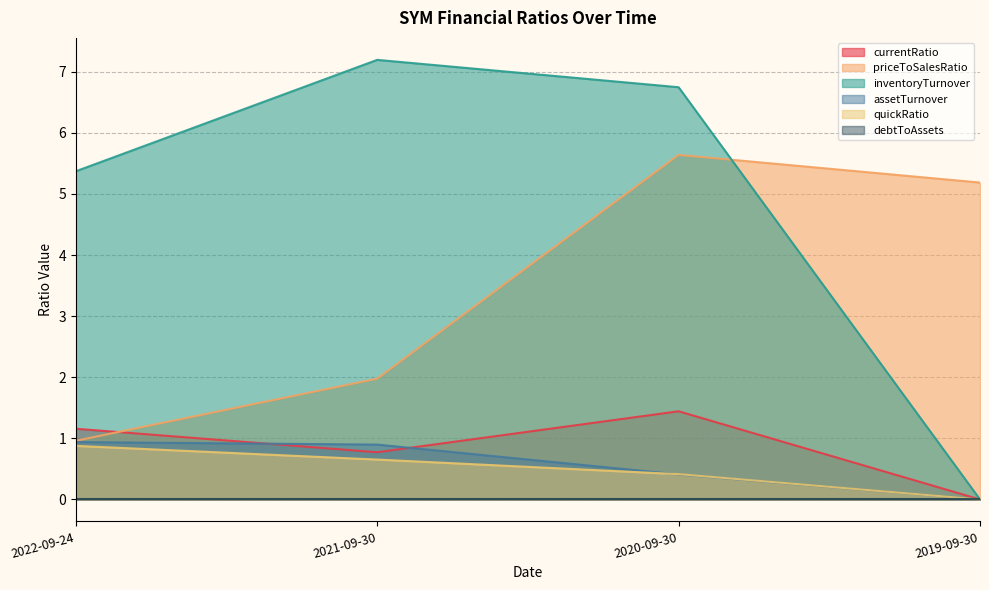

What is the difference between the maximum and minimum values in the inventoryTurnover series?

7.2